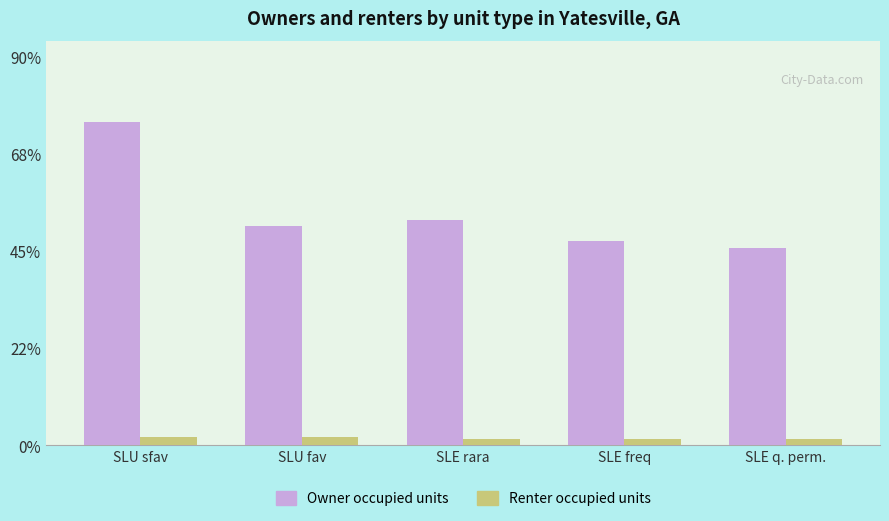

At which label is Owner occupied units closest to 342?

SLE rara